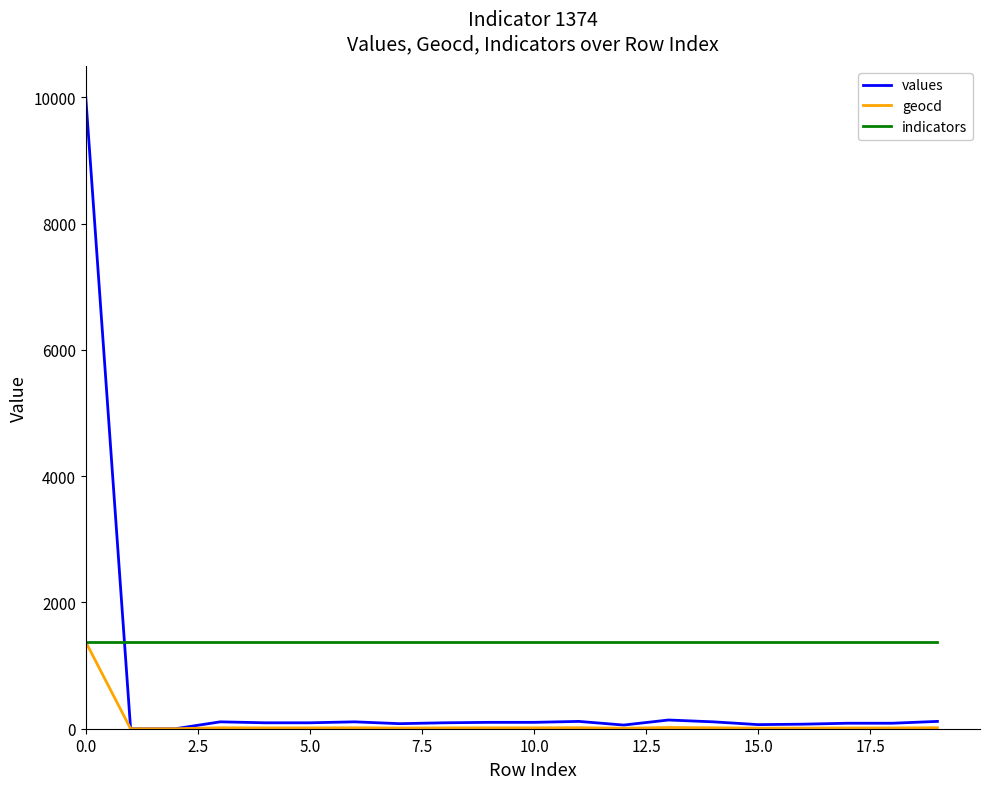

Is this an area chart (filled region under the line)?

No